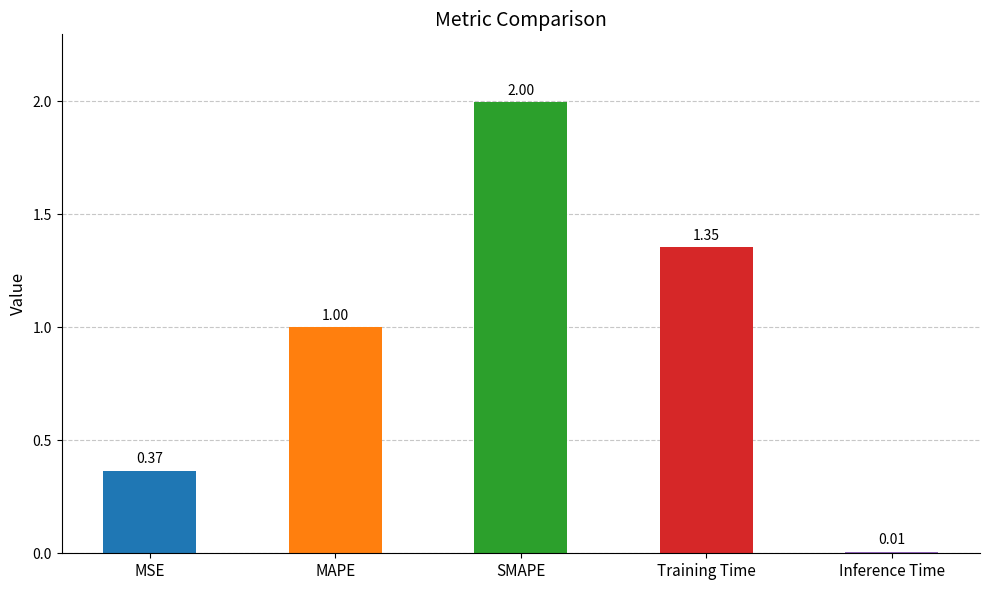

What is the sum of all values?

4.7